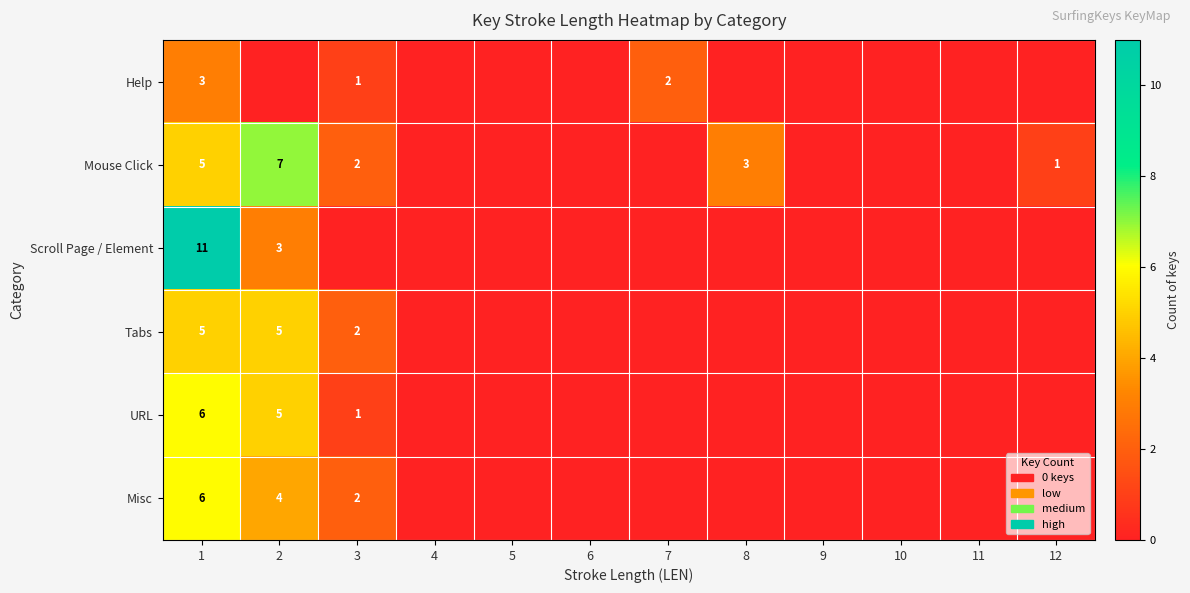

True or false: Tabs has a value of 3 at 1.

False